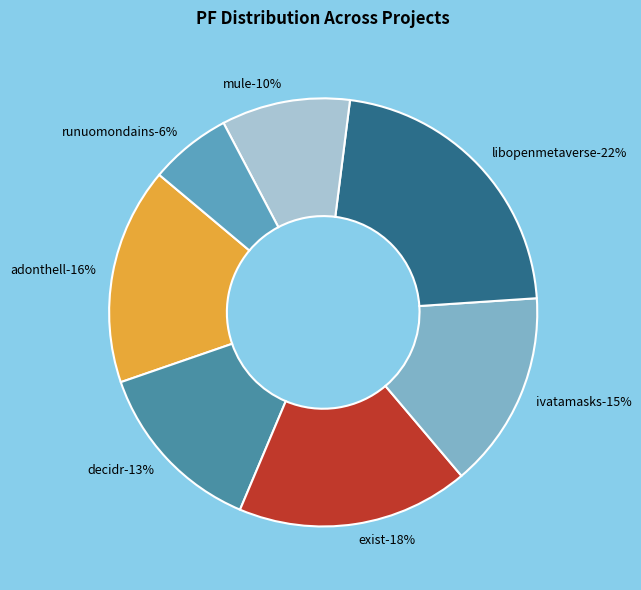

What is the largest slice in the pie chart?

libopenmetaverse.csv